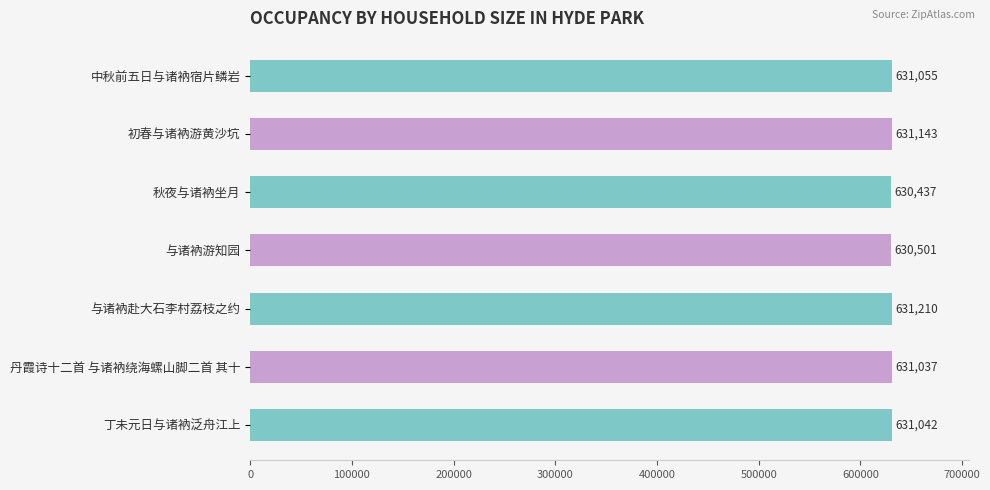

True or false: the data shows 230465 at 中秋前五日与诸衲宿片鳞岩.

False